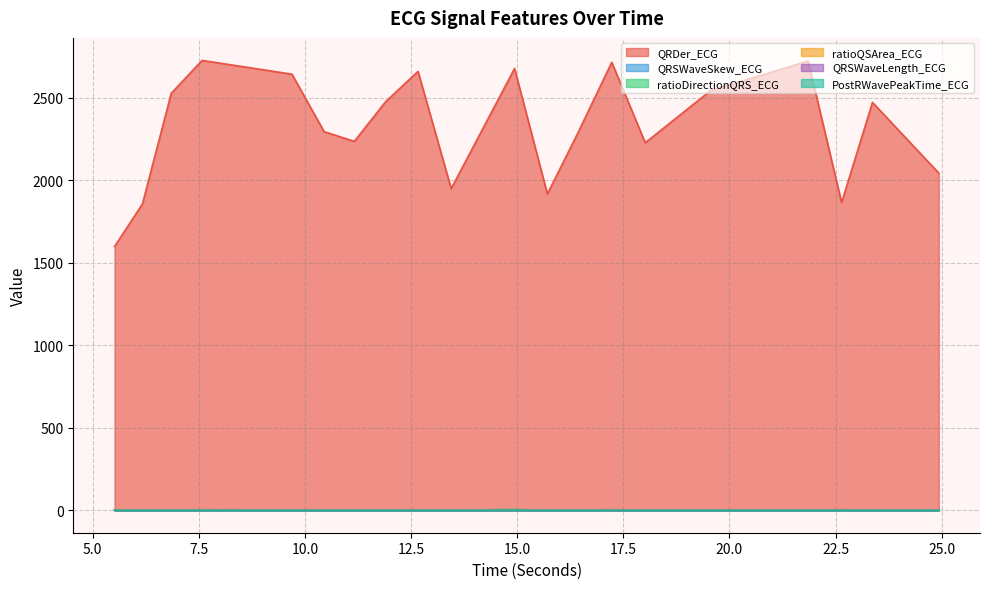

Does the chart have visible grid lines?

Yes